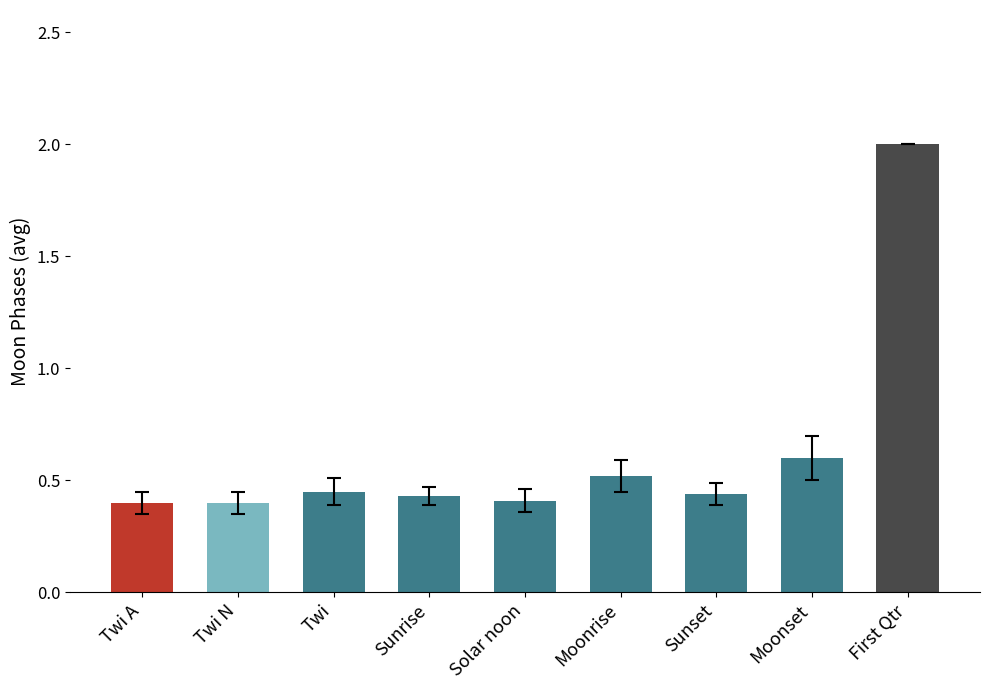

The chart shows a value of 0.4 at Solar noon. True or false?

True